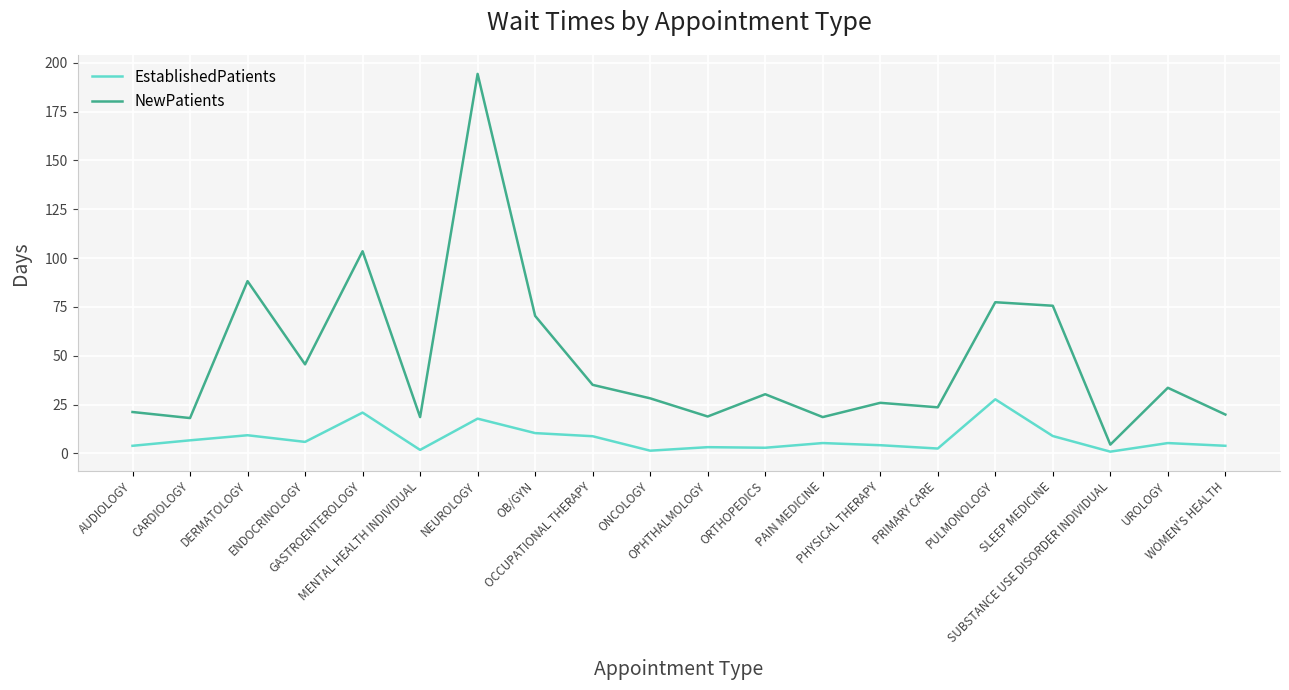

Which series has the largest total across all categories?

NewPatients